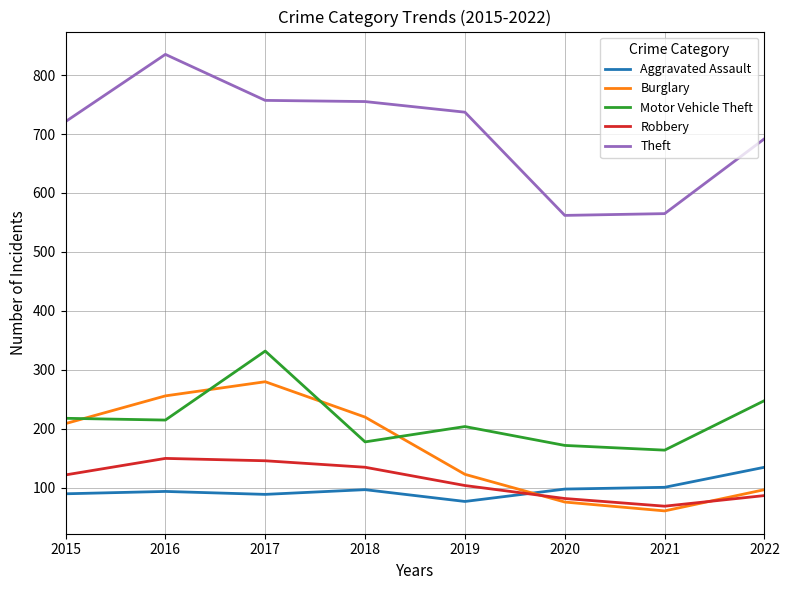

What is the greatest value displayed?

835